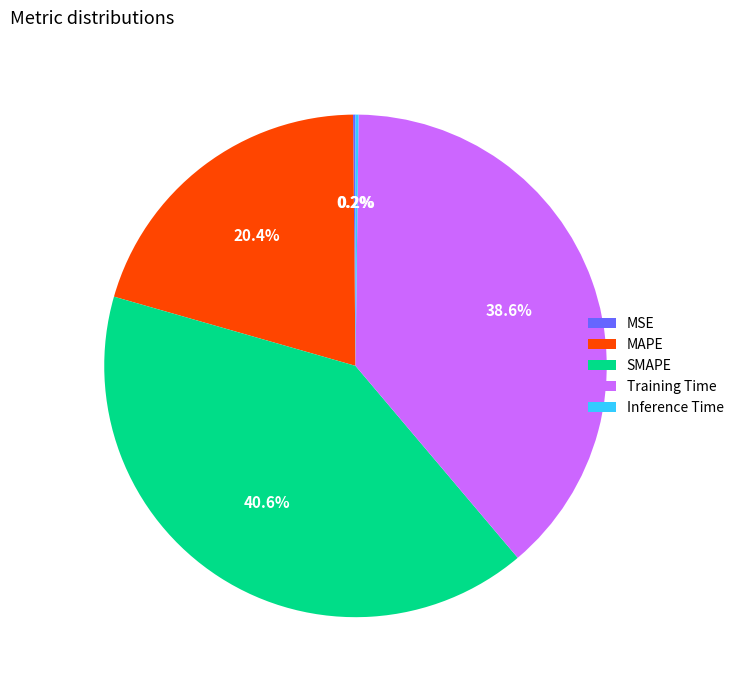

To the nearest percent, what percentage of the pie is SMAPE?

41%